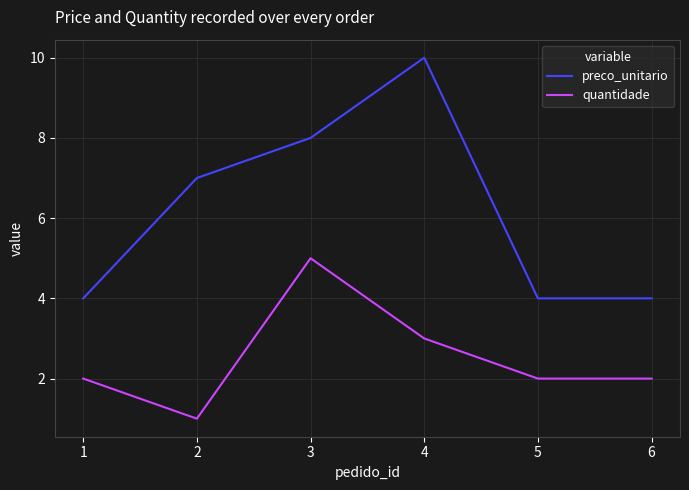

Does the chart have visible grid lines?

Yes